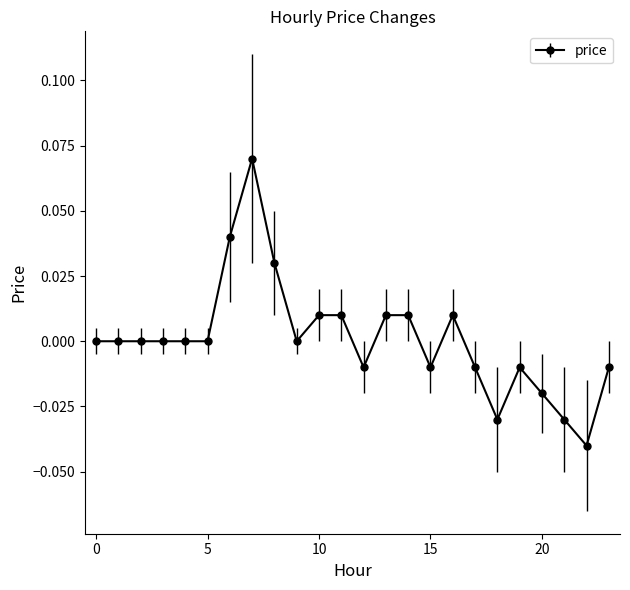

True or false: there are more than 2 points higher than both neighbors.

True